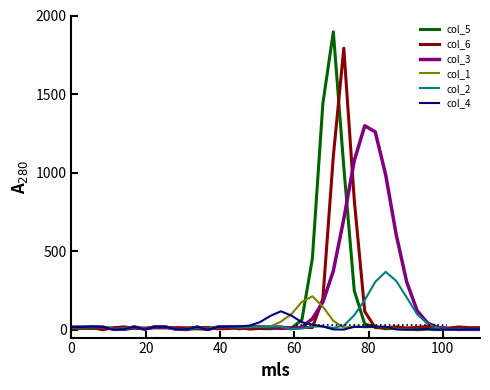

Which series has the widest spread of values?

col_5